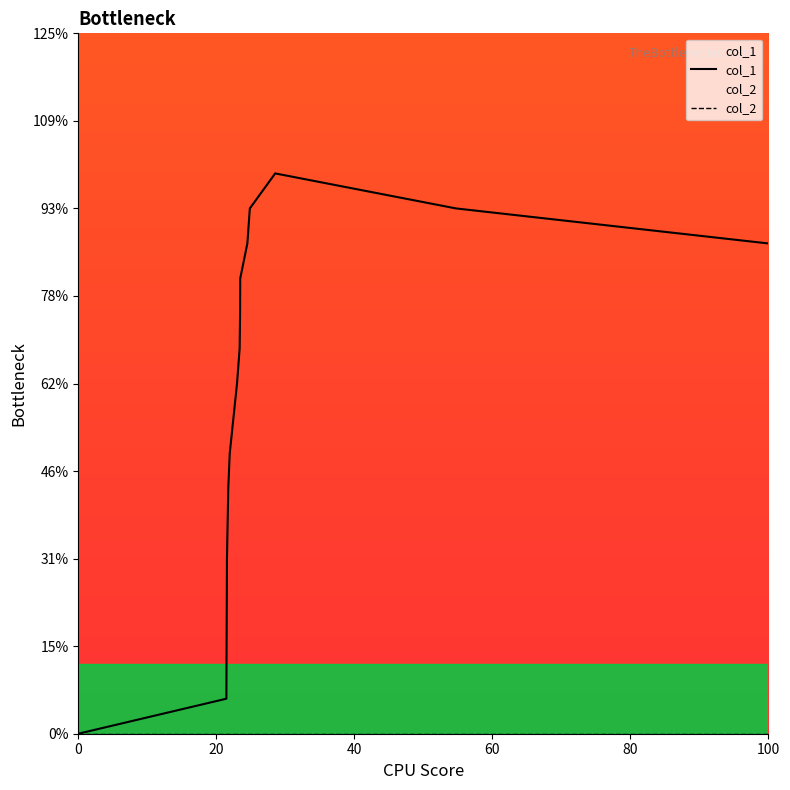

True or false: col_1 and col_2 intersect in this chart.

False